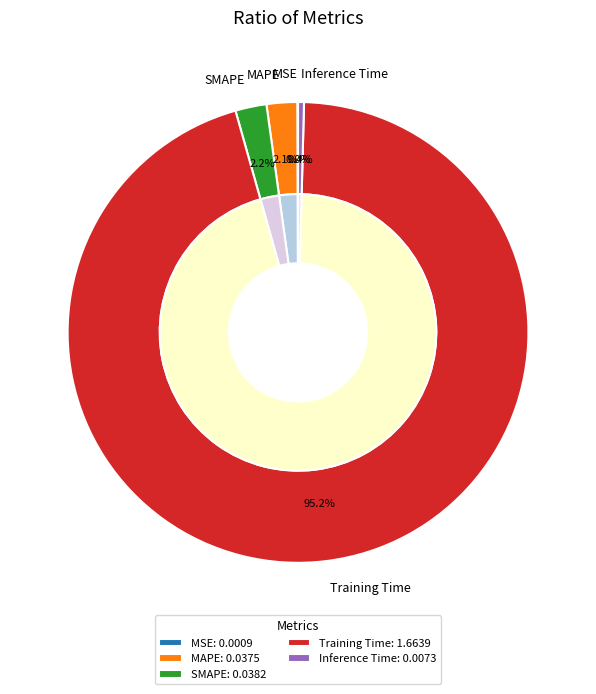

How many segments does this pie chart have?

5